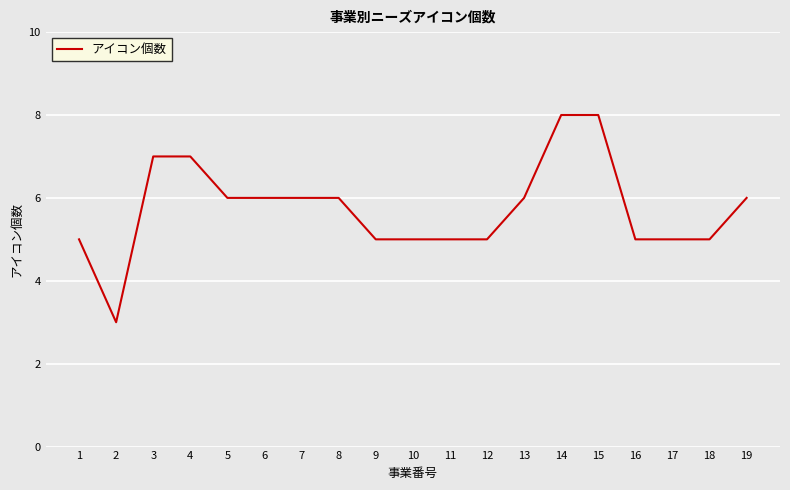

What is the maximum value shown in the chart?

8